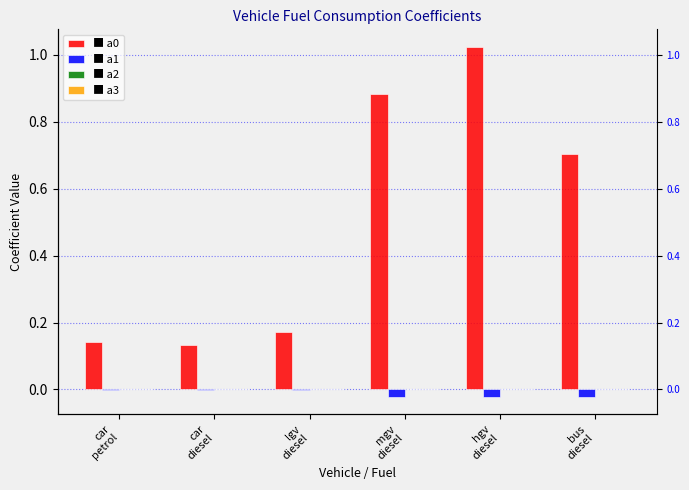

Which has a higher value, car
diesel or mgv
diesel?

mgv
diesel